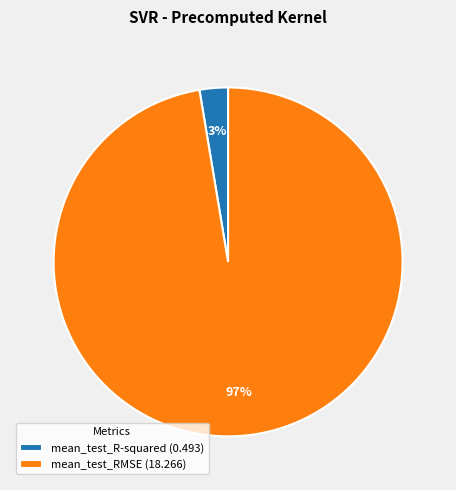

Which category has the biggest portion of the pie?

mean_test_RMSE